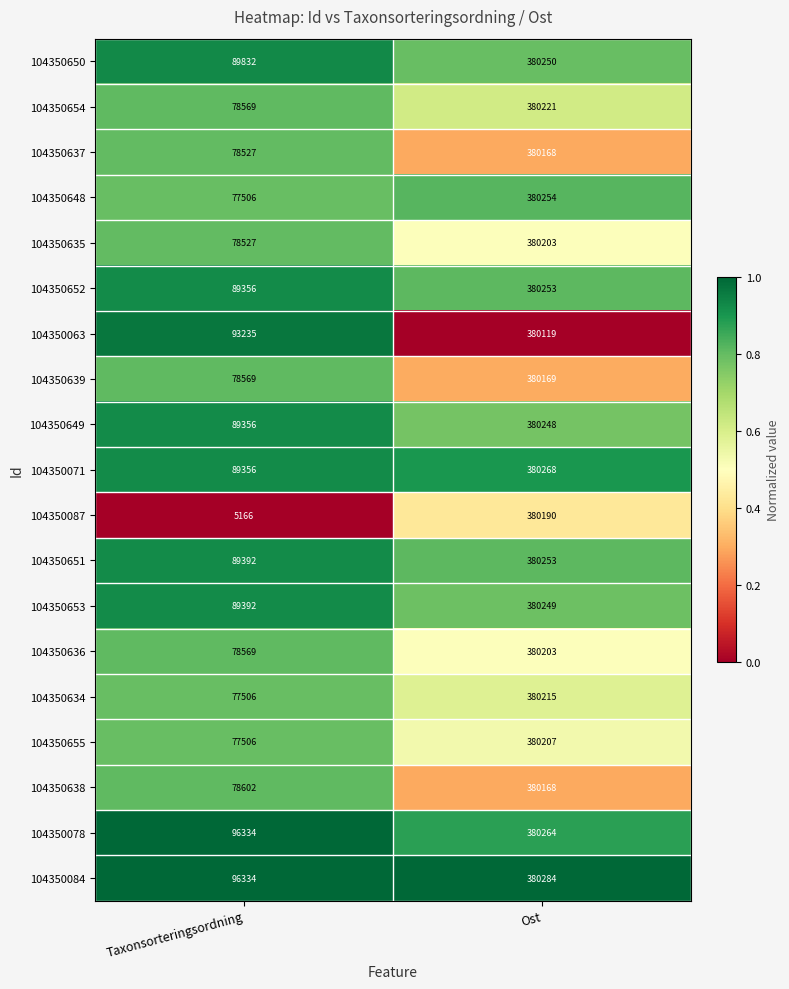

Rank the categories by 104350078 value from lowest to highest.

Taxonsorteringsordning, Ost